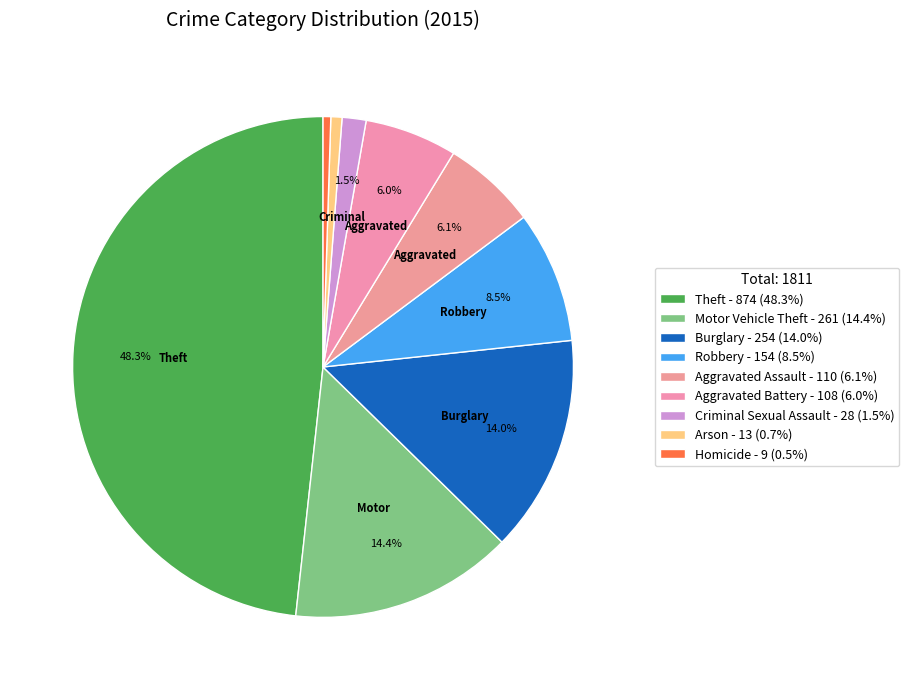

What is the total percentage of Criminal Sexual Assault and Motor Vehicle Theft?

16.0%